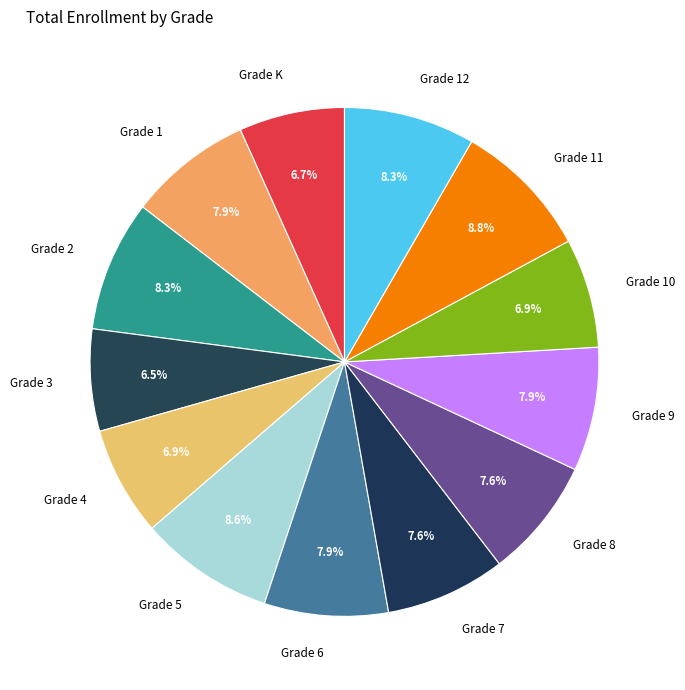

How much of the chart is everything except Grade 6?

92.1%